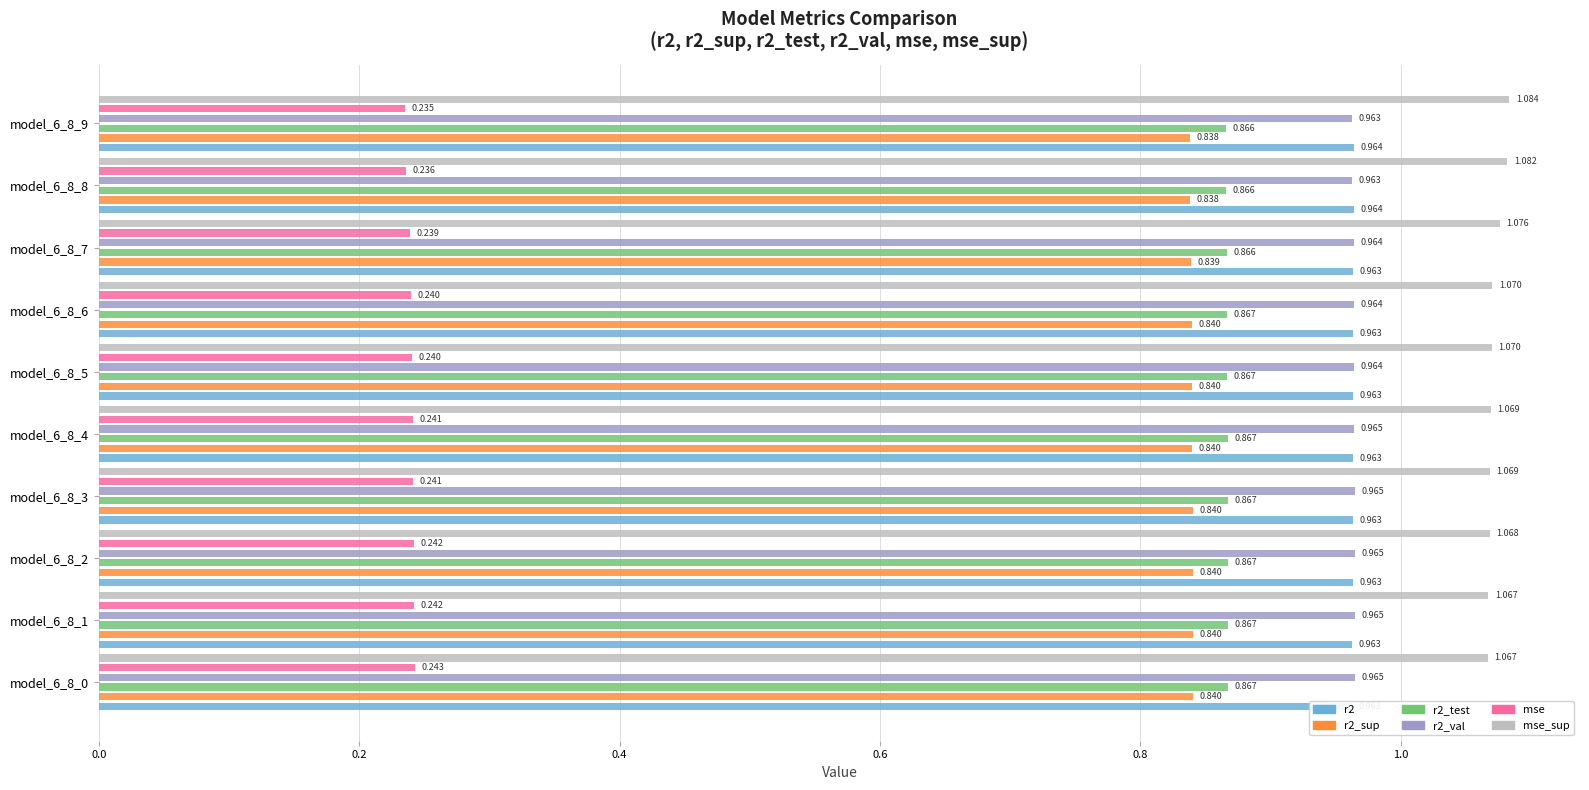

At how many categories does at least one series exceed 0?

10